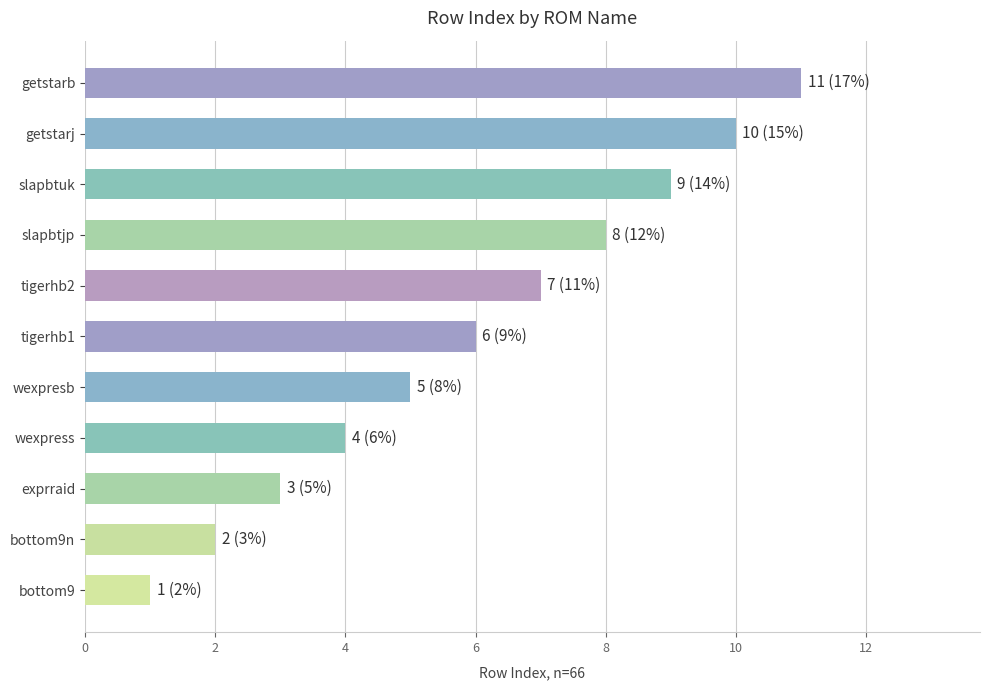

Rank the categories by value from lowest to highest.

bottom9, bottom9n, exprraid, wexpress, wexpresb, tigerhb1, tigerhb2, slapbtjp, slapbtuk, getstarj, getstarb